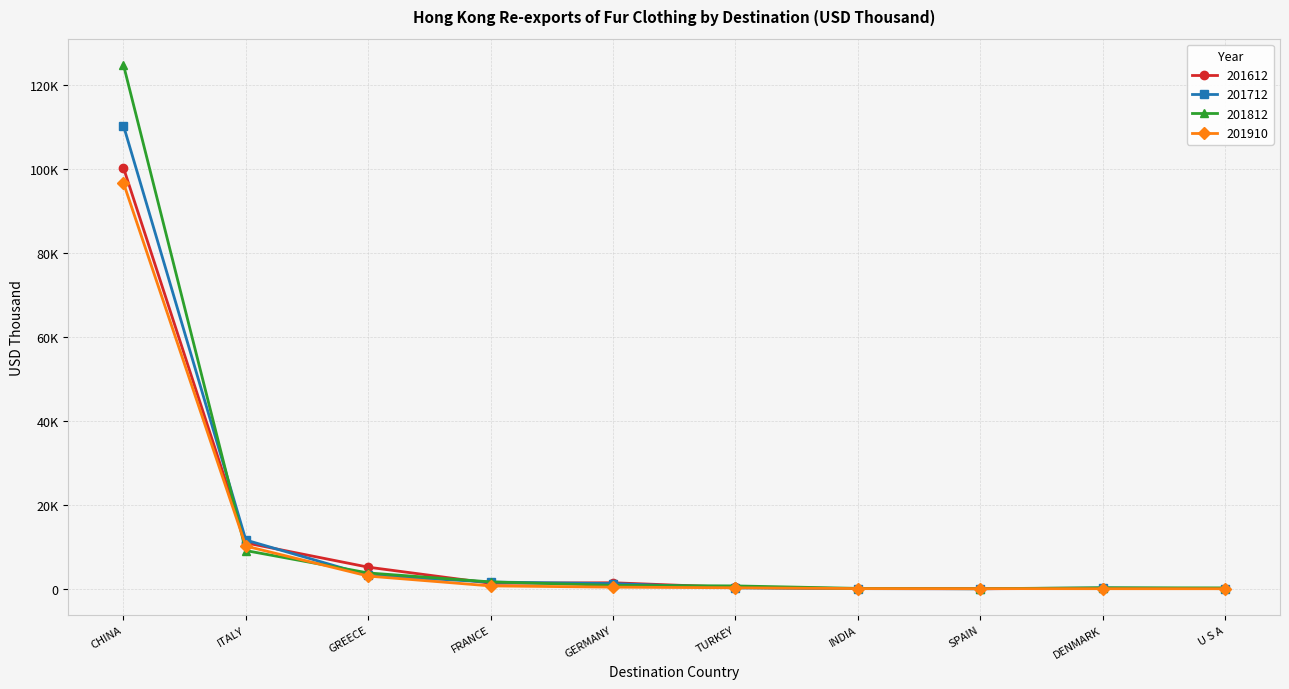

Is it true that 201612 equals 12.5 at SPAIN?

False